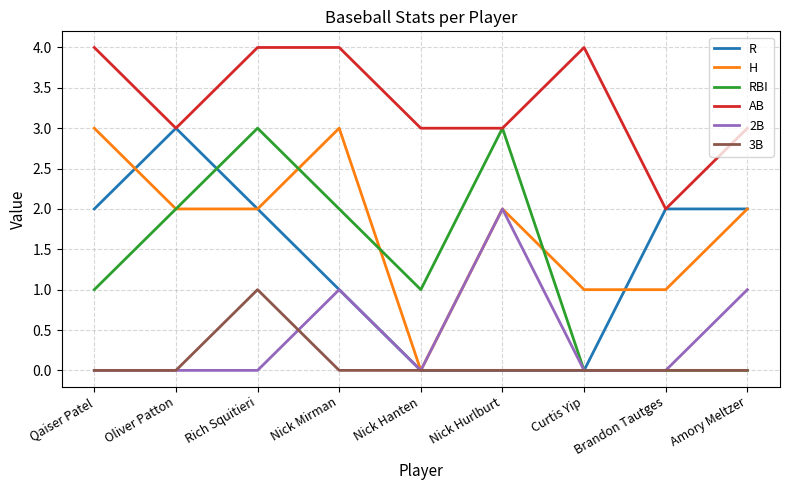

True or false: 3B and AB intersect in this chart.

False